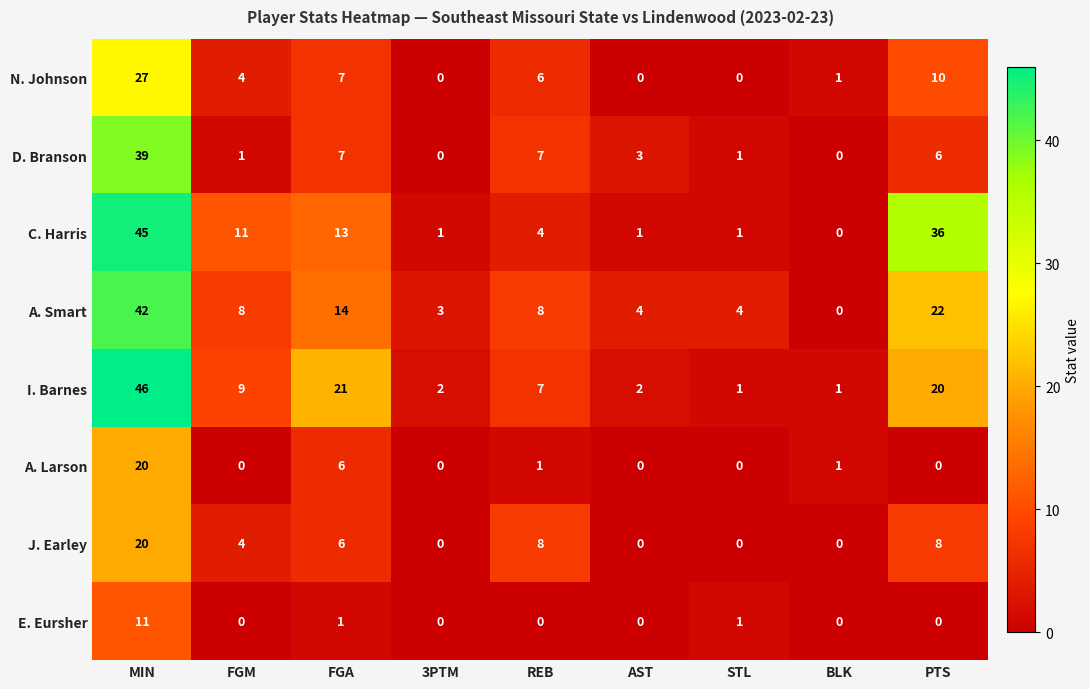

How many data points does each series have?

9